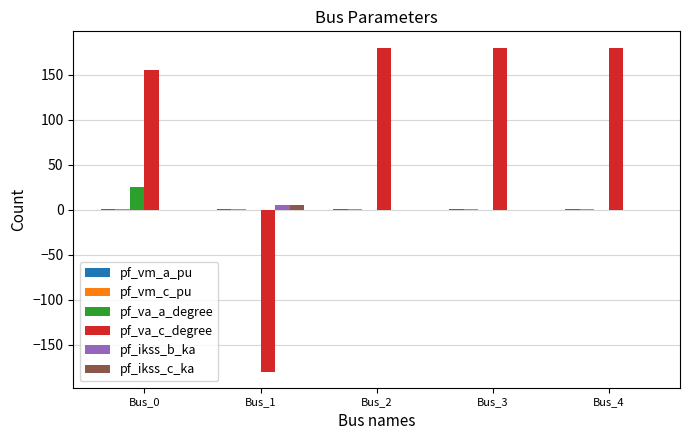

What is the total value across all series at Bus_4?

181.9